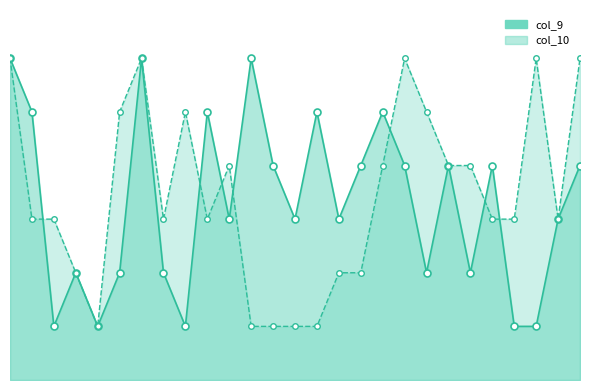

How many times do col_9 and col_10 cross each other?

7